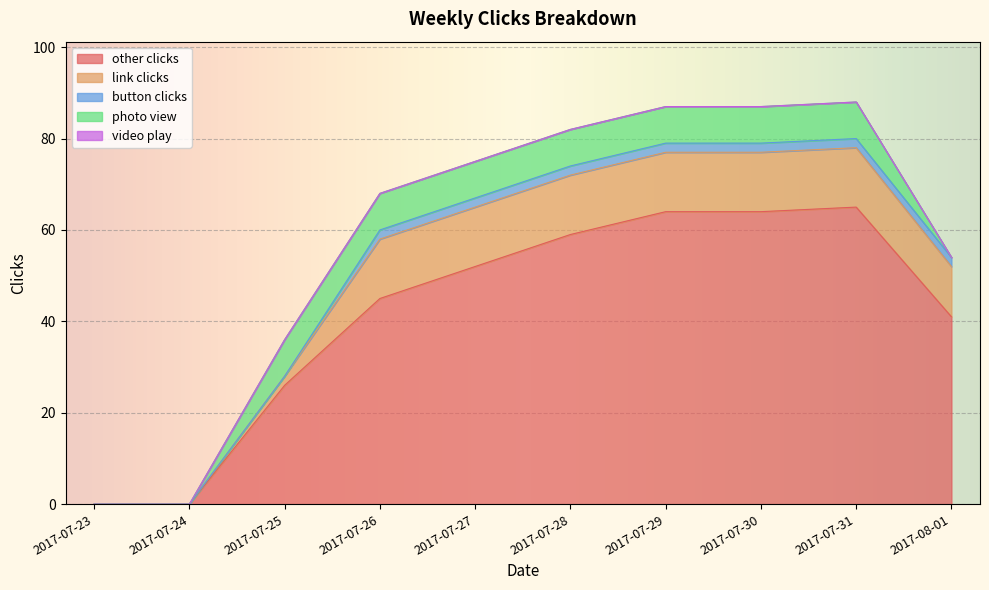

Count the number of categories in the chart.

10